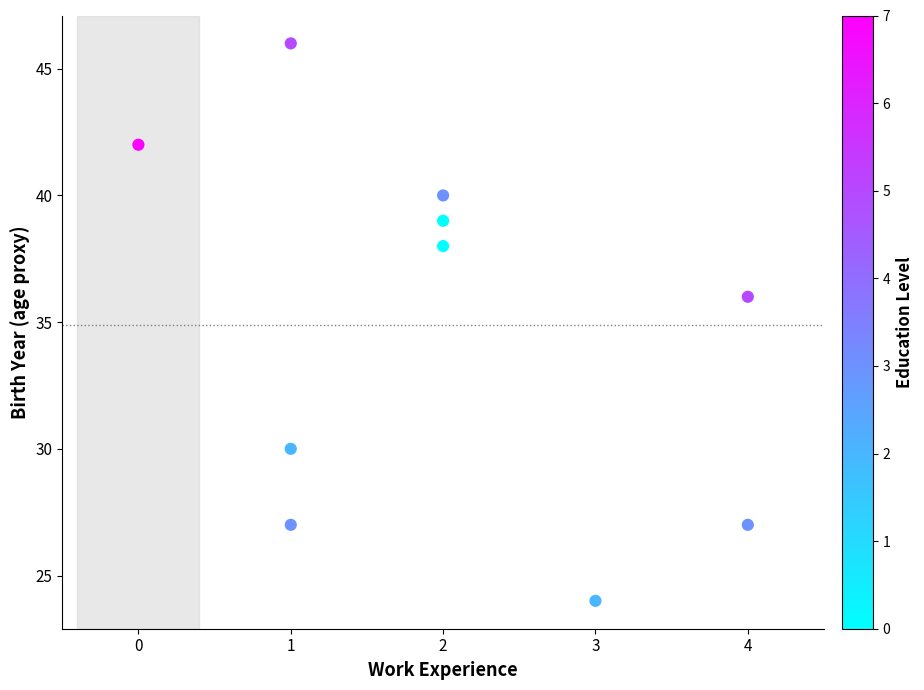

What Y value in the scatter plot is closest to 35?

36